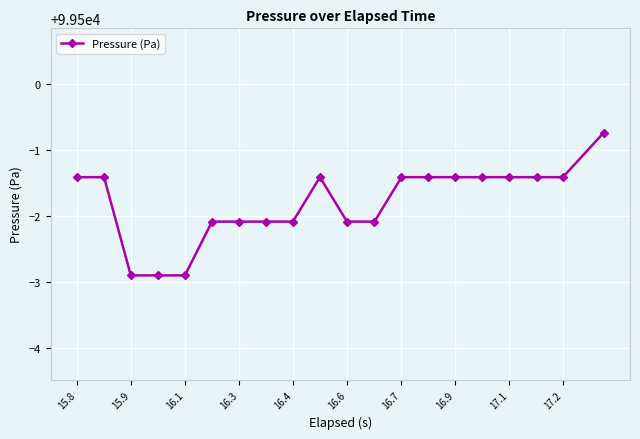

What is the minimum value shown in the chart?

99497.1